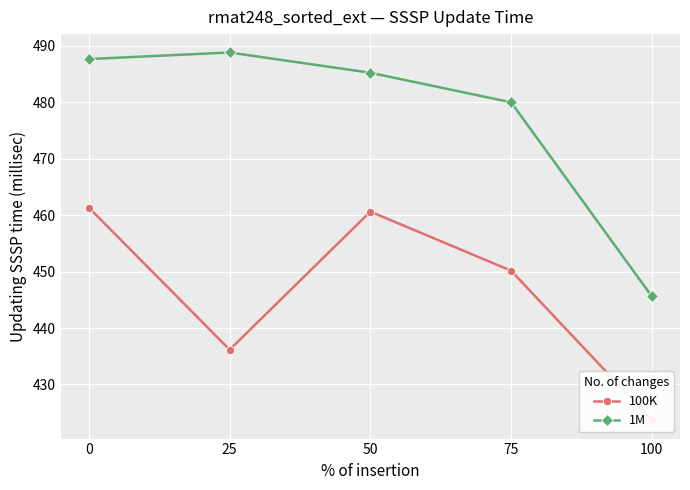

Is the value of 1M at 75 greater than the value of 100K at 50?

Yes